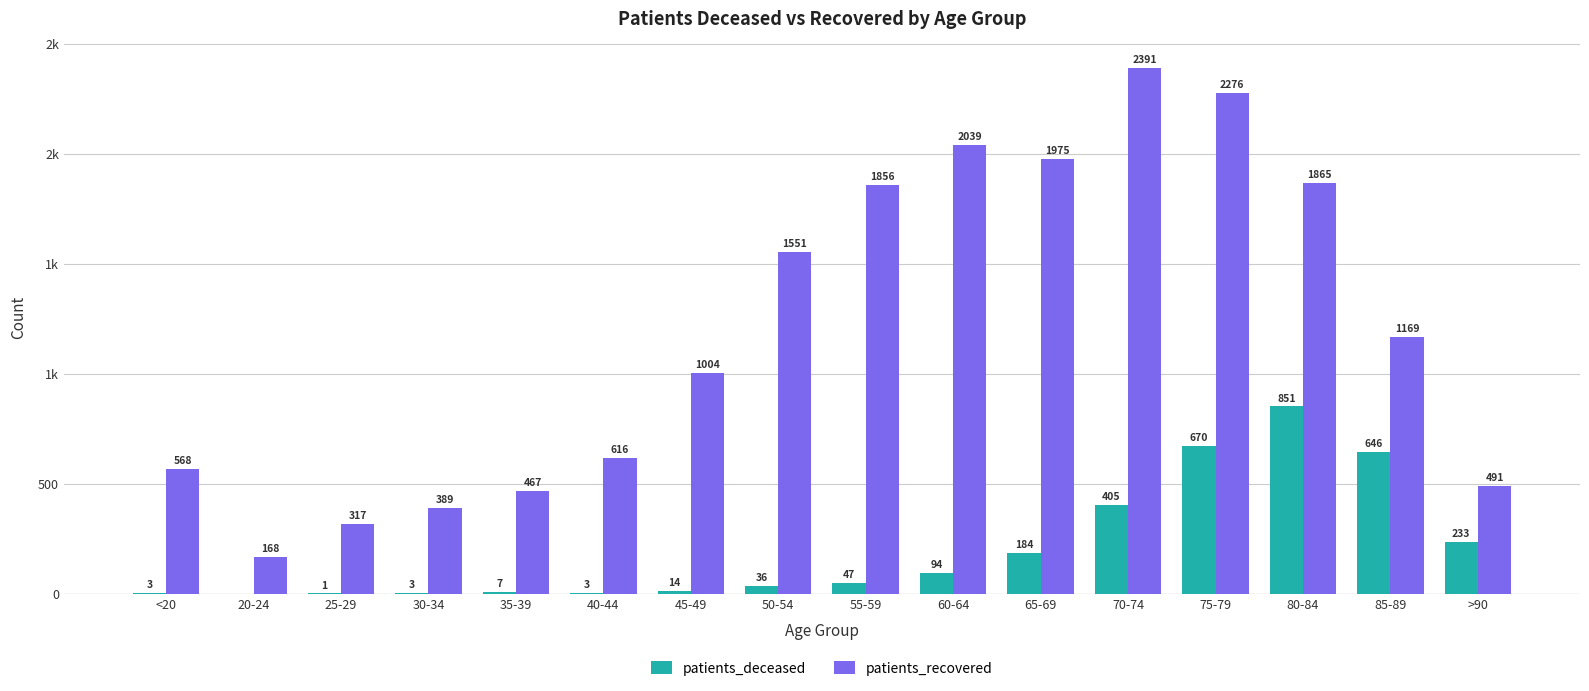

What are all the series names shown in the legend?

patients_deceased, patients_recovered